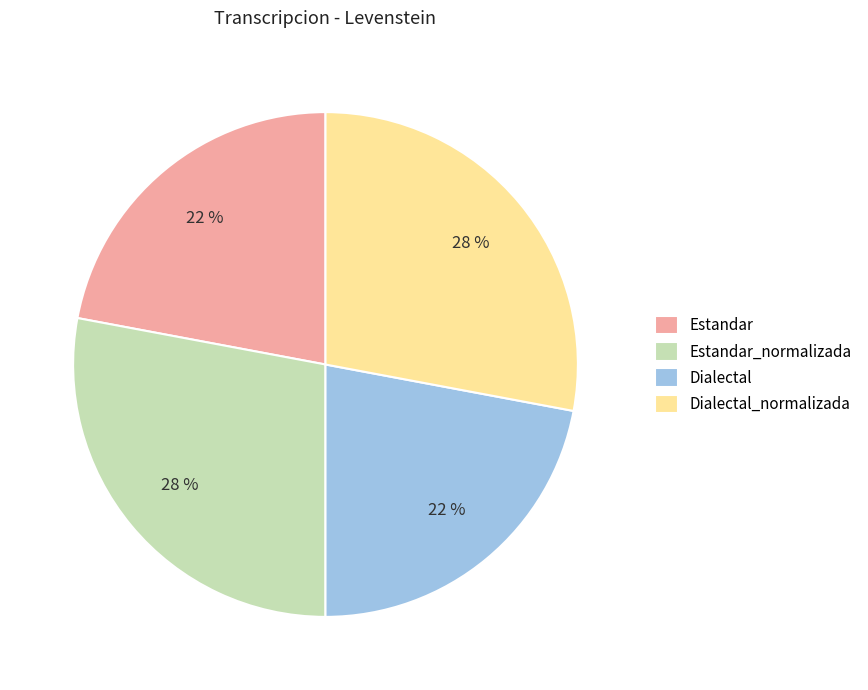

What is the ratio of the value at Dialectal to the value at Estandar_normalizada?

0.8